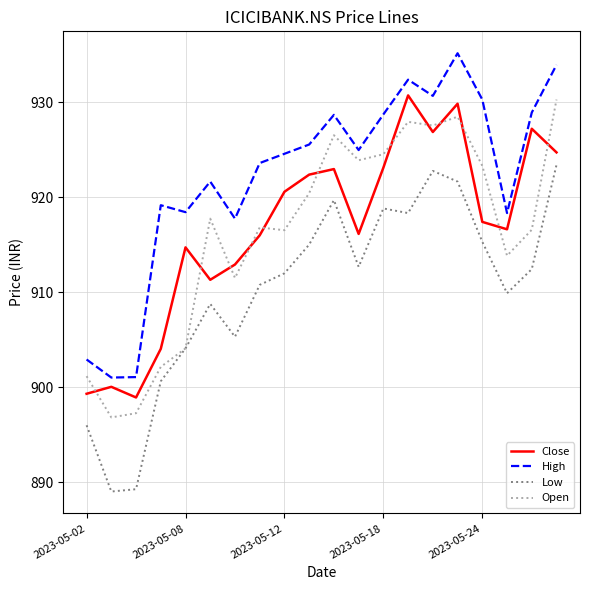

What is the highest value of the Close series?

930.7